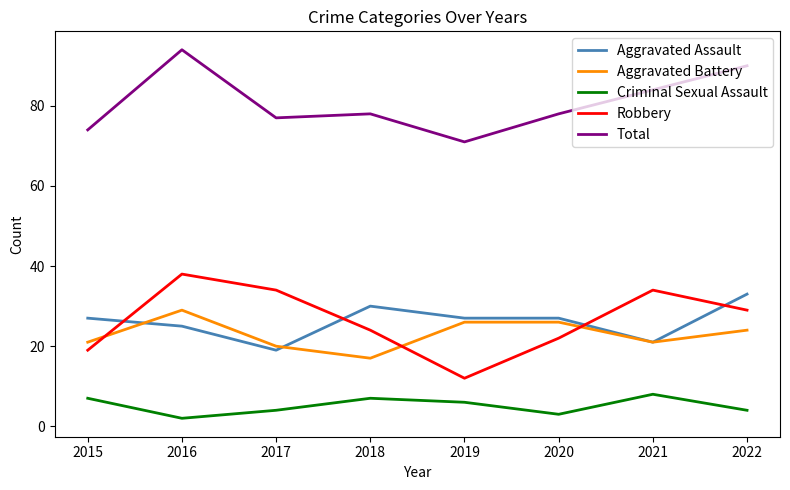

Which series has the largest range (max minus min)?

Robbery